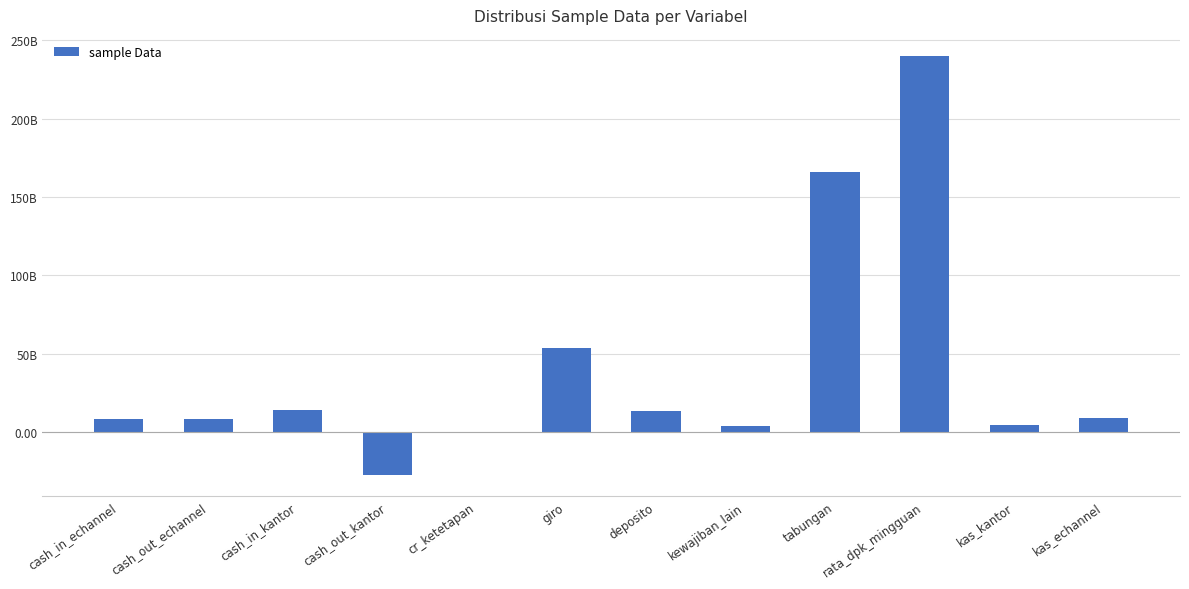

The value at deposito is 13446147793.0. True or false?

True